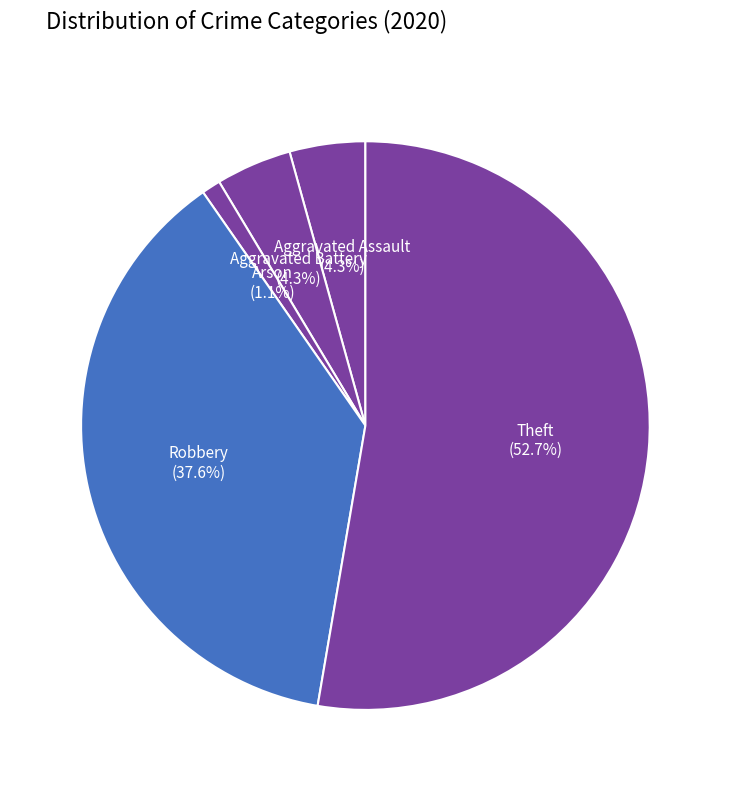

What is the smallest slice in the pie chart?

Arson